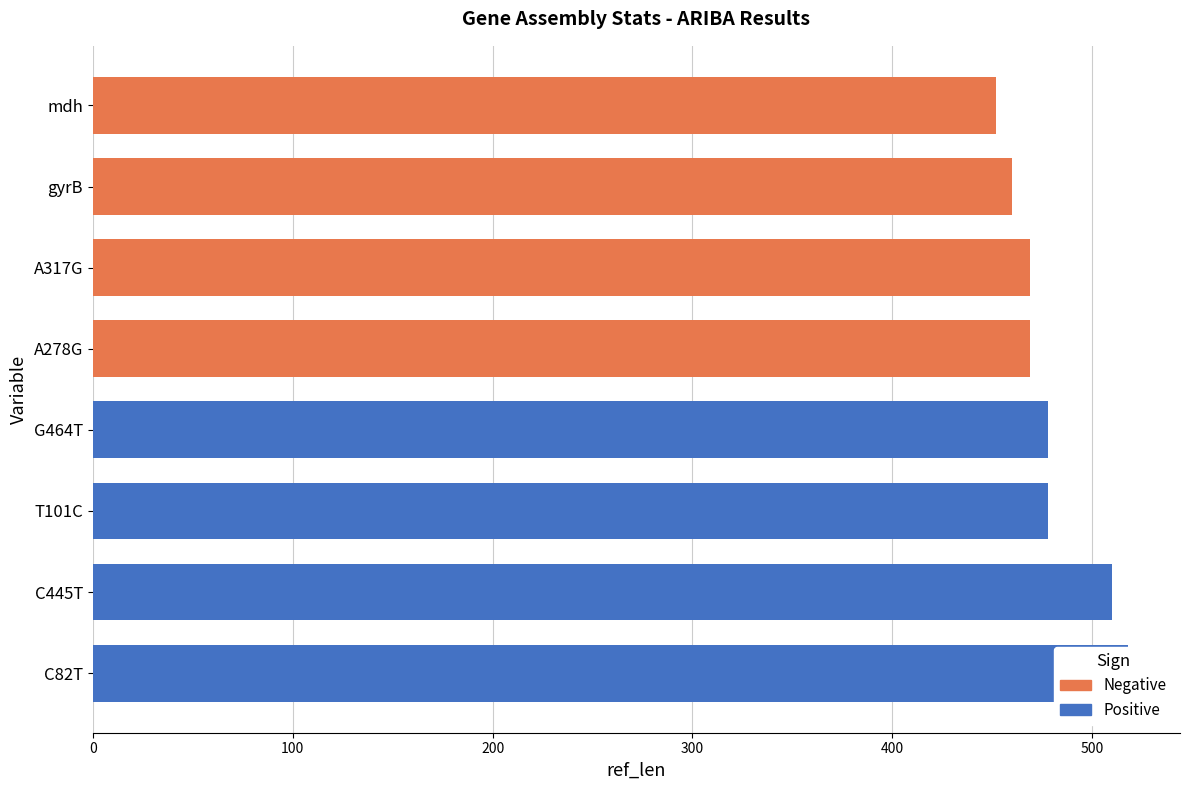

Reading right to left, extract all data points from this chart.

Positive: 478	478	510	518
Negative: 452	460	469	469